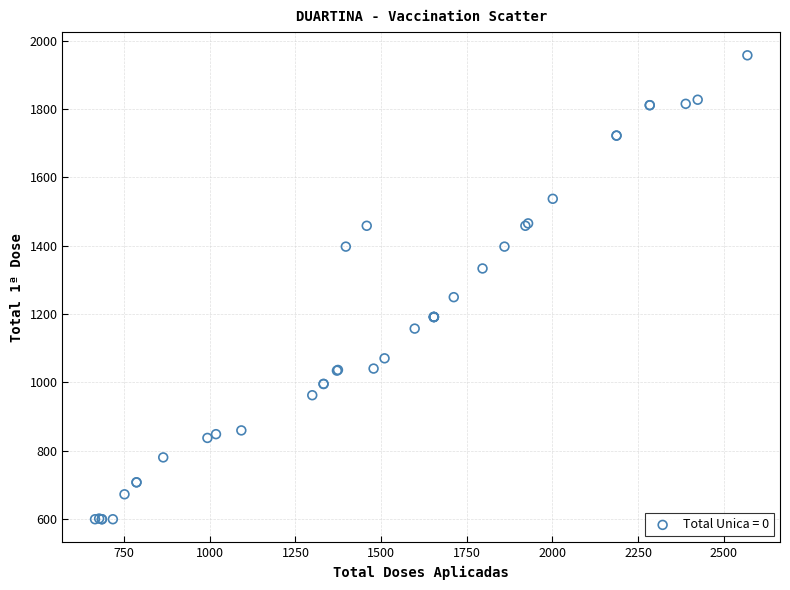

What Y value in the scatter plot is closest to 1278?

1249